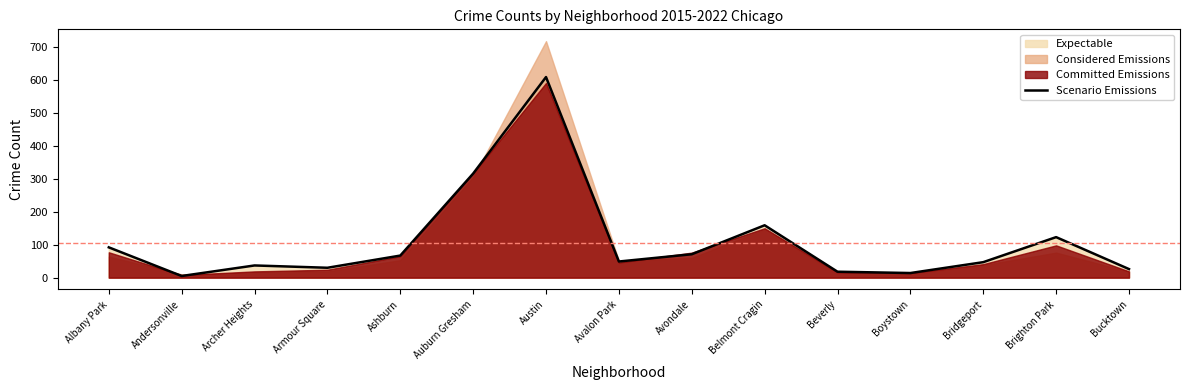

True or false: the data shows 38 at Bucktown.

False